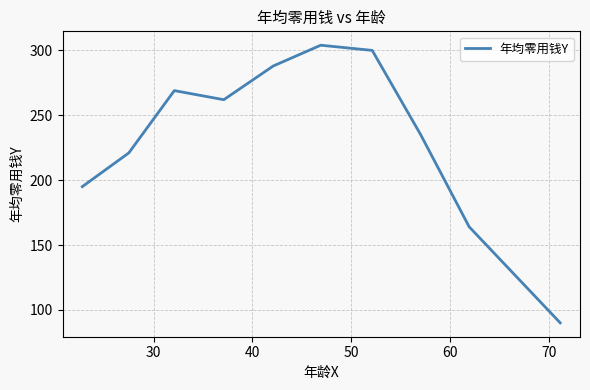

What is the minimum value shown in the chart?

90